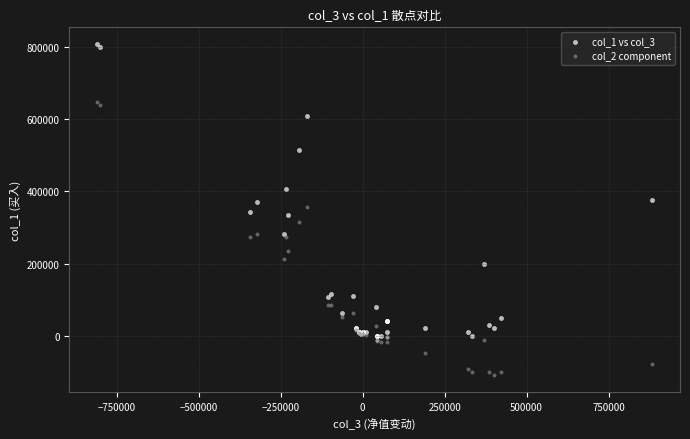

Which series reaches the minimum Y coordinate?

col_2 component